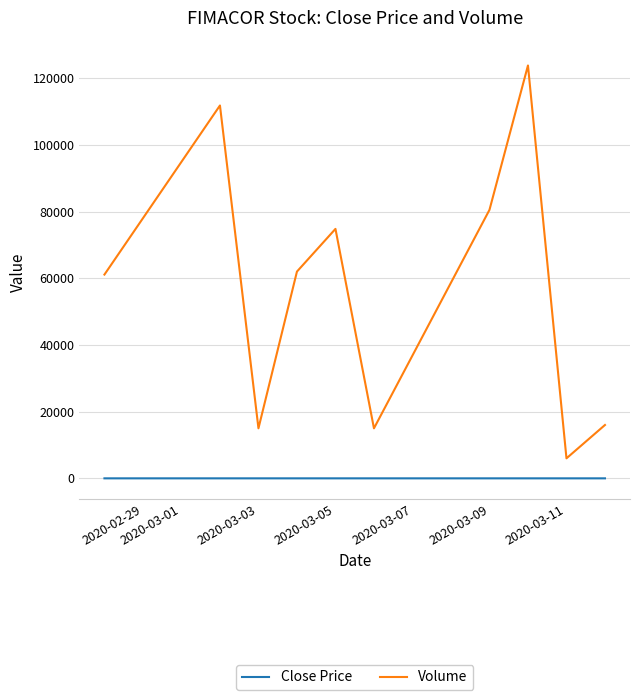

True or false: Close Price and Volume cross at least once.

False